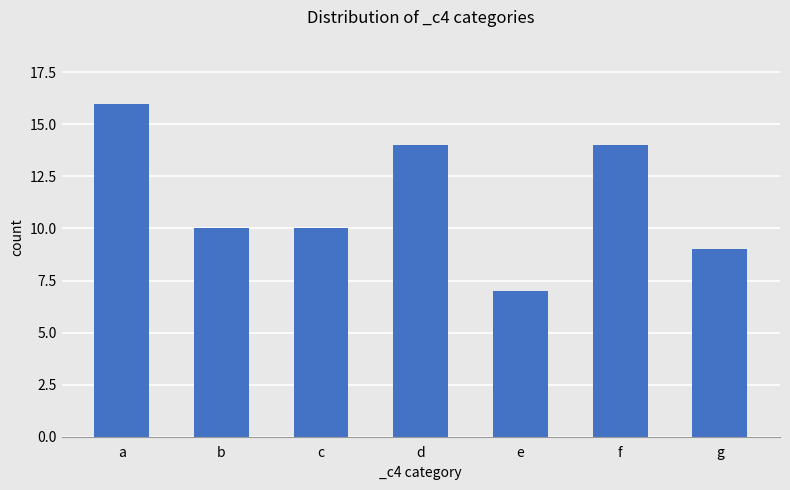

Reading left to right, what are all the values shown in this chart?

a=16	b=10	c=10	d=14	e=7	f=14	g=9